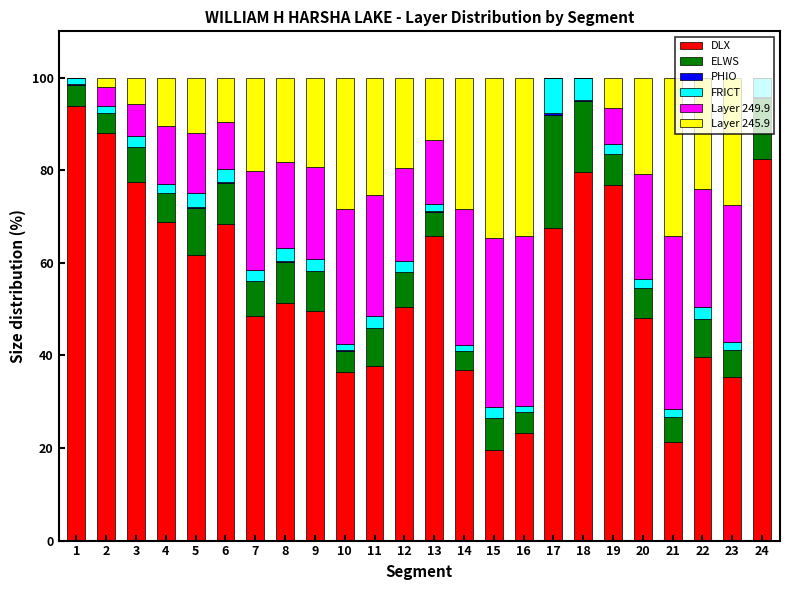

How many categories are shown in the chart?

24